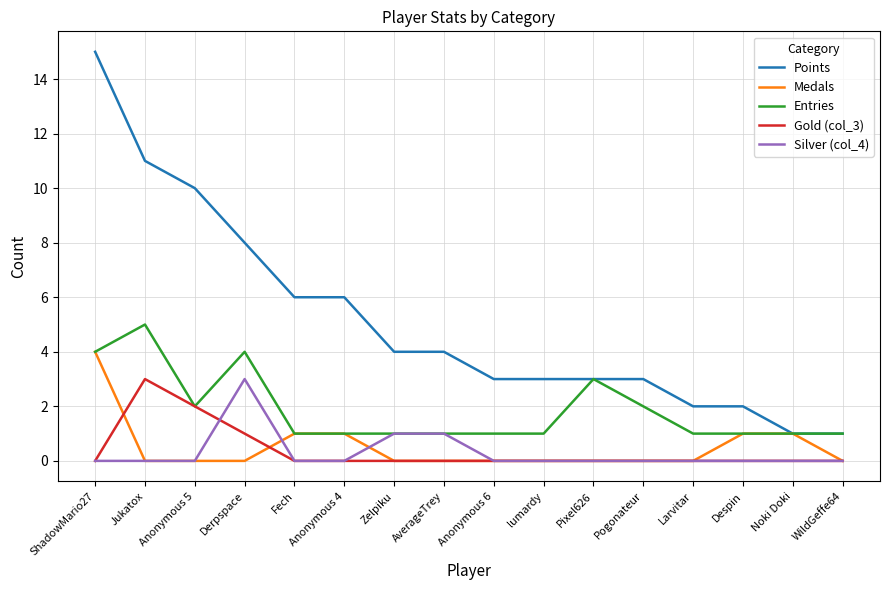

What is the maximum value shown in the chart?

15